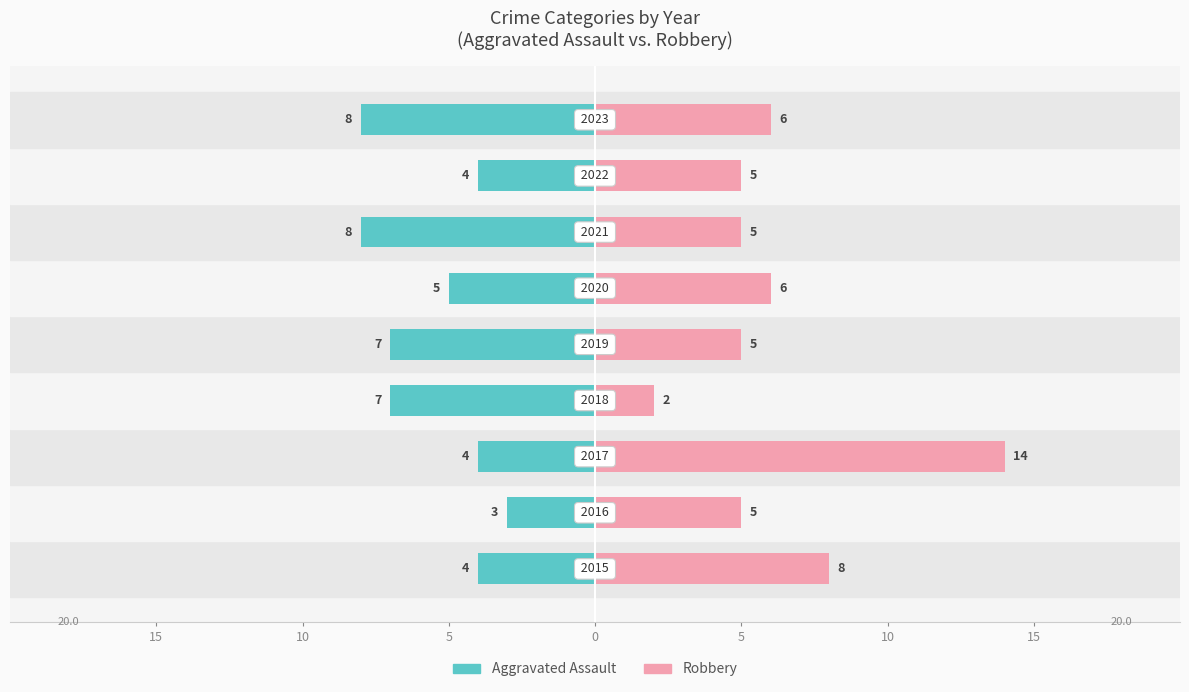

True or false: Aggravated Assault has a value of -8 at 8.

True